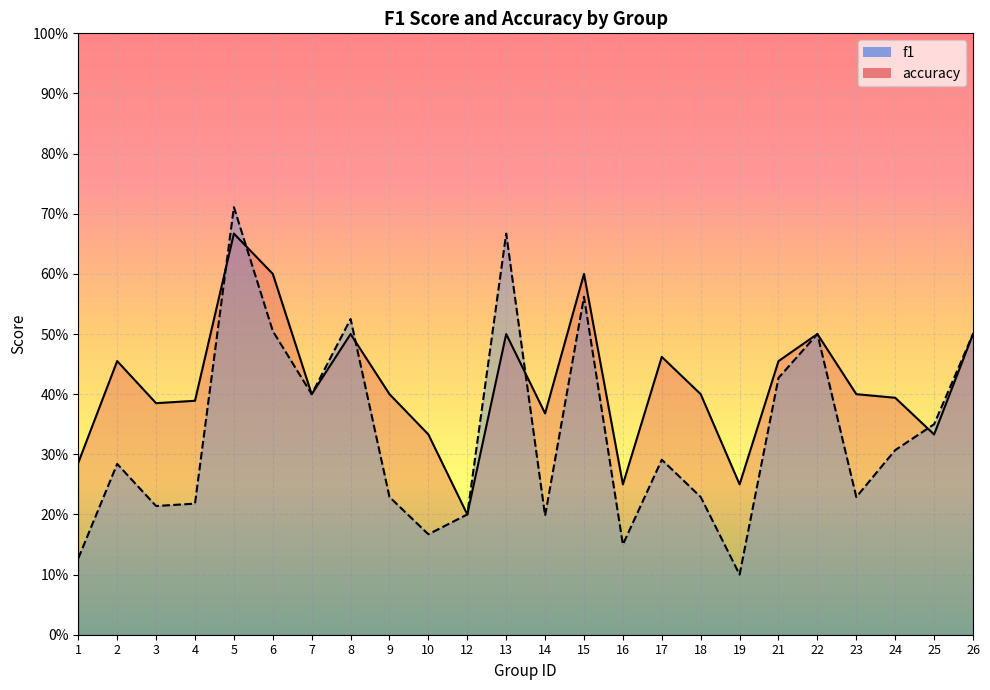

Which series has the largest range (max minus min)?

f1